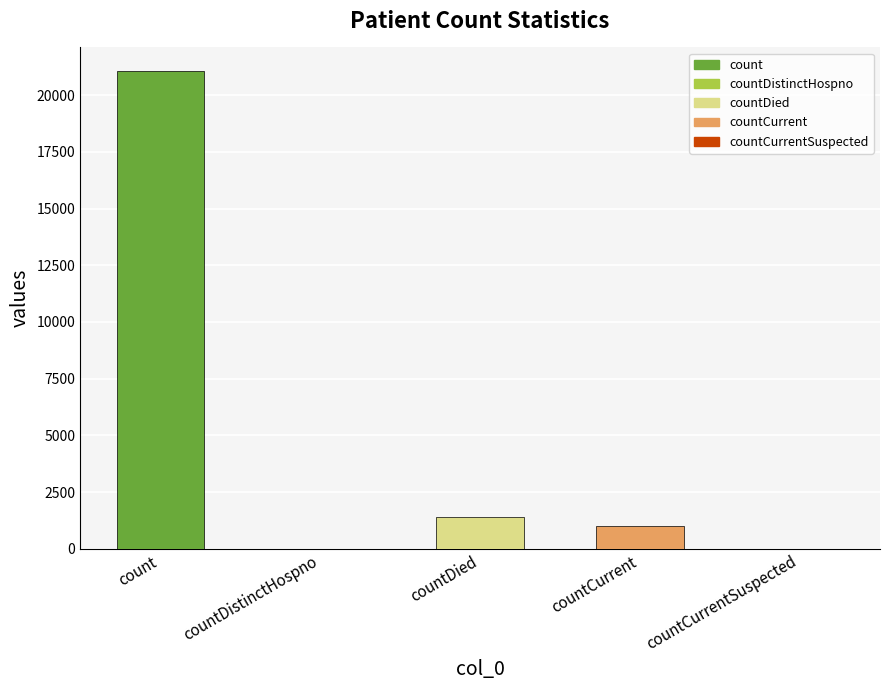

How many values are below 1006?

2